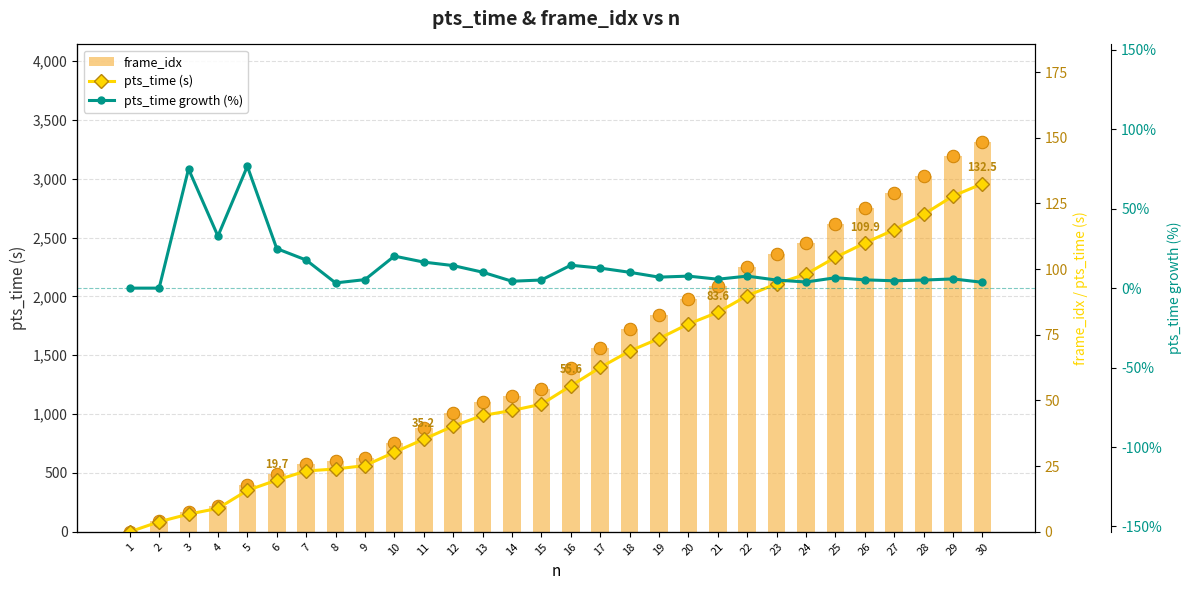

What are all the series names shown in the legend?

frame_idx, pts_time (s), pts_time growth (%)